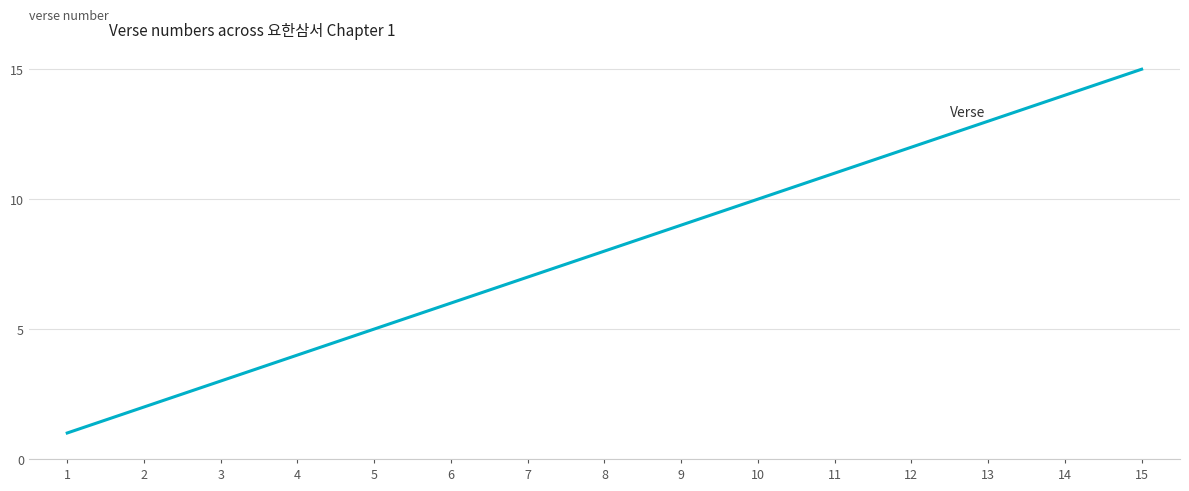

List the labels in order of value, smallest first.

1, 2, 3, 4, 5, 6, 7, 8, 9, 10, 11, 12, 13, 14, 15